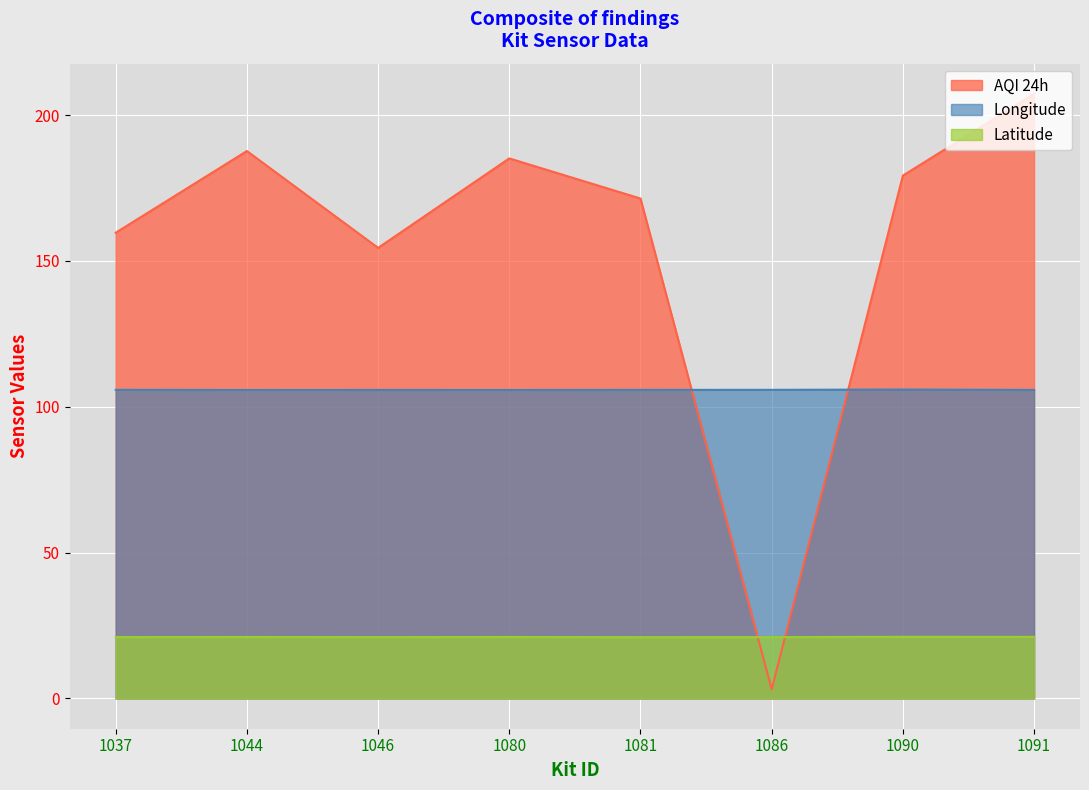

Reading left to right, list all the values displayed in this chart.

Latitude: 1037=21.1	1044=21.1	1046=21.0	1080=21.1	1081=21.0	1086=21.0	1090=21.1	1091=21.1
Longitude: 1037=105.8	1044=105.8	1046=105.8	1080=105.8	1081=105.8	1086=105.8	1090=105.9	1091=105.8
AQI 24h: 1037=159.7	1044=187.7	1046=154.5	1080=185.2	1081=171.4	1086=3.1	1090=179.3	1091=207.3